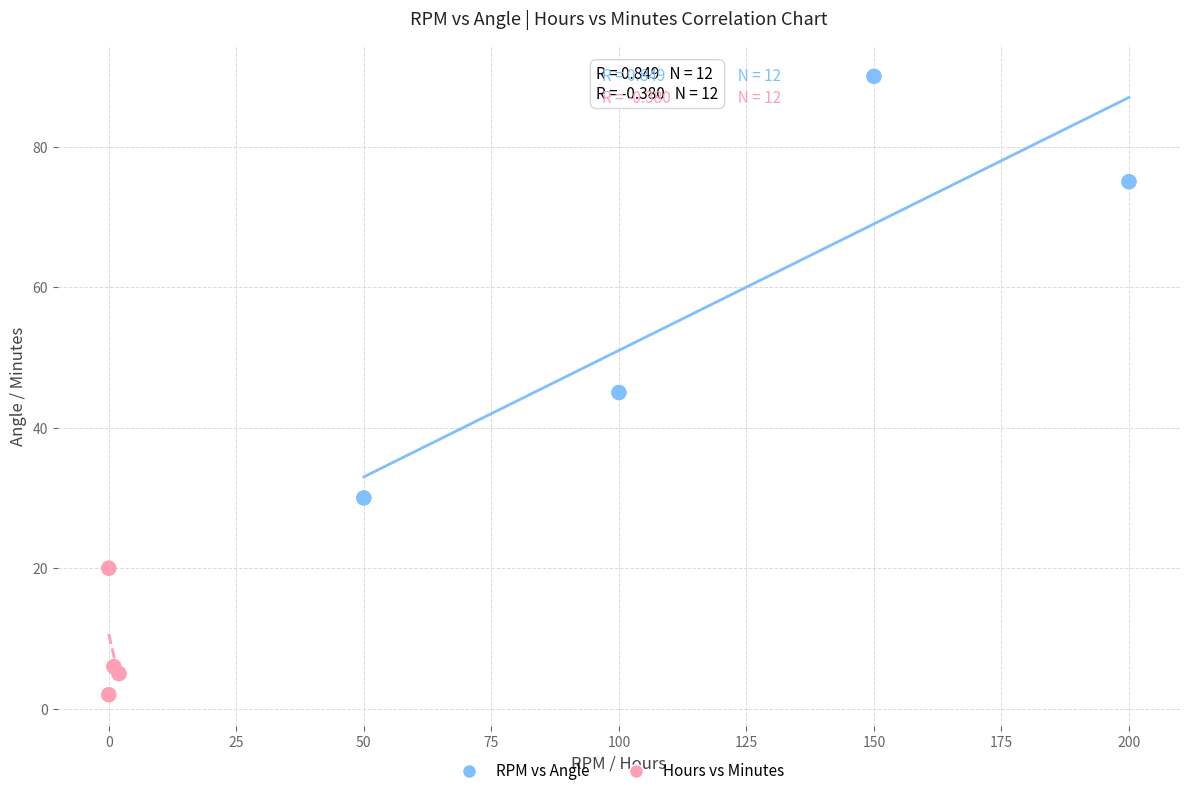

Which series has the widest spread of Y values?

RPM vs Angle